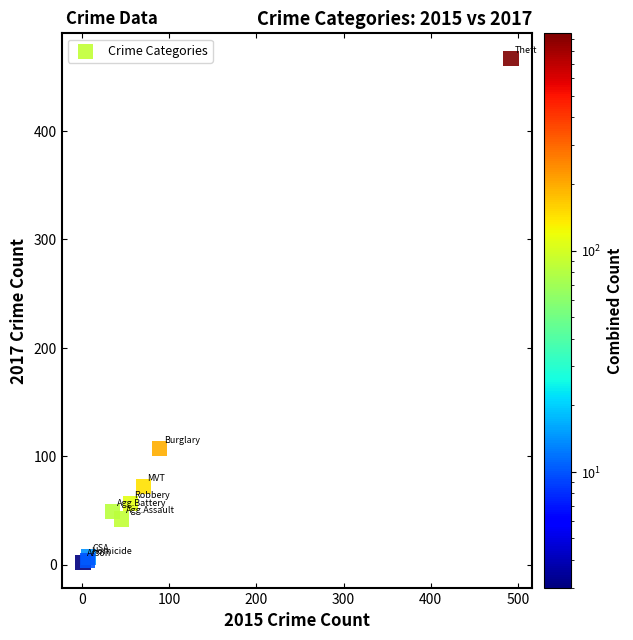

What Y value in the scatter plot is closest to 234?

107